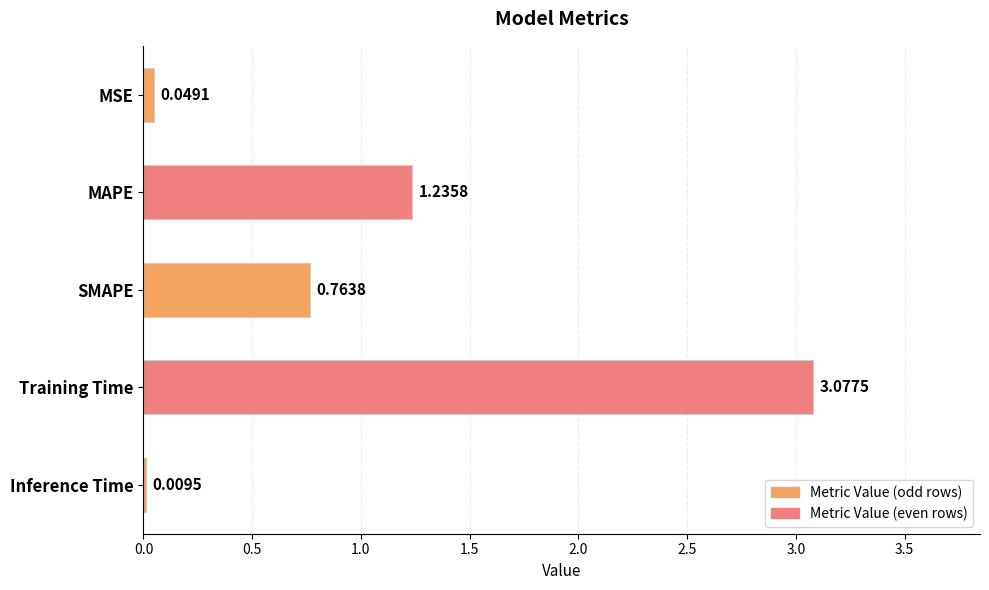

What is the change in value from MSE to SMAPE?

+0.7